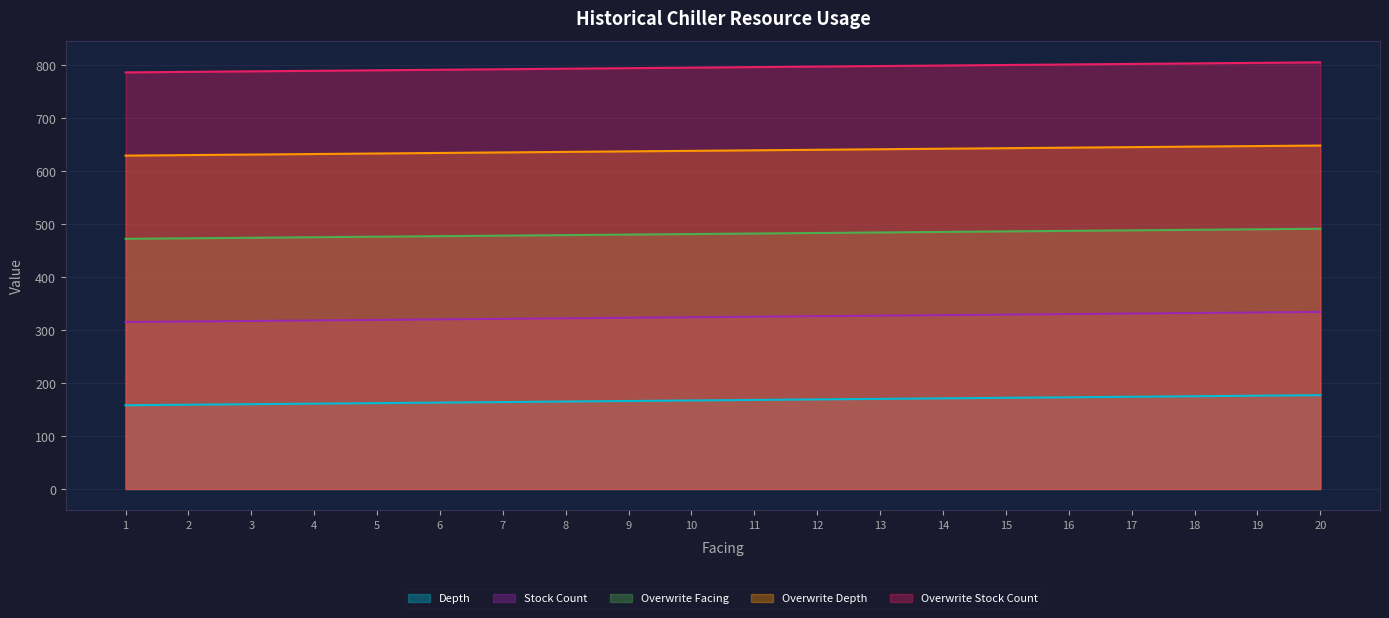

True or false: Stock Count has a value of 324 at 10.

True